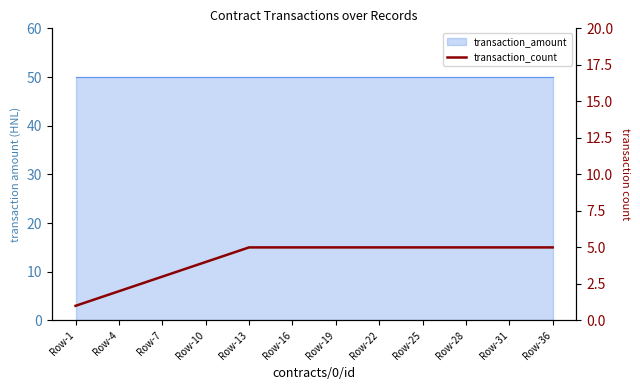

The chart shows a value of 5 at Row-16. True or false?

True